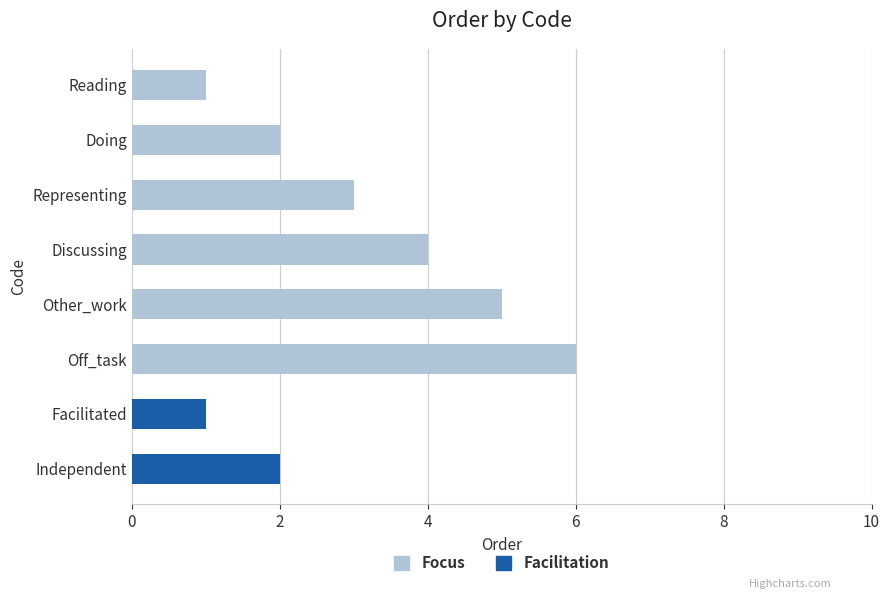

Which category has the highest value across all series?

Off_task